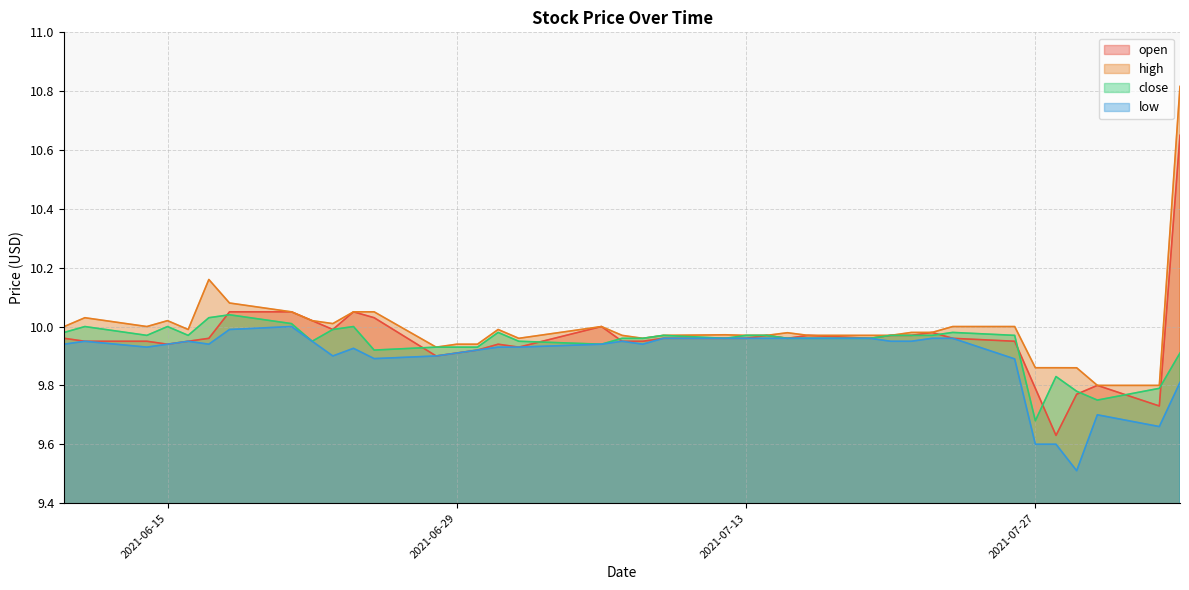

What is the difference between the highest and lowest values at 2021-06-18?

0.1